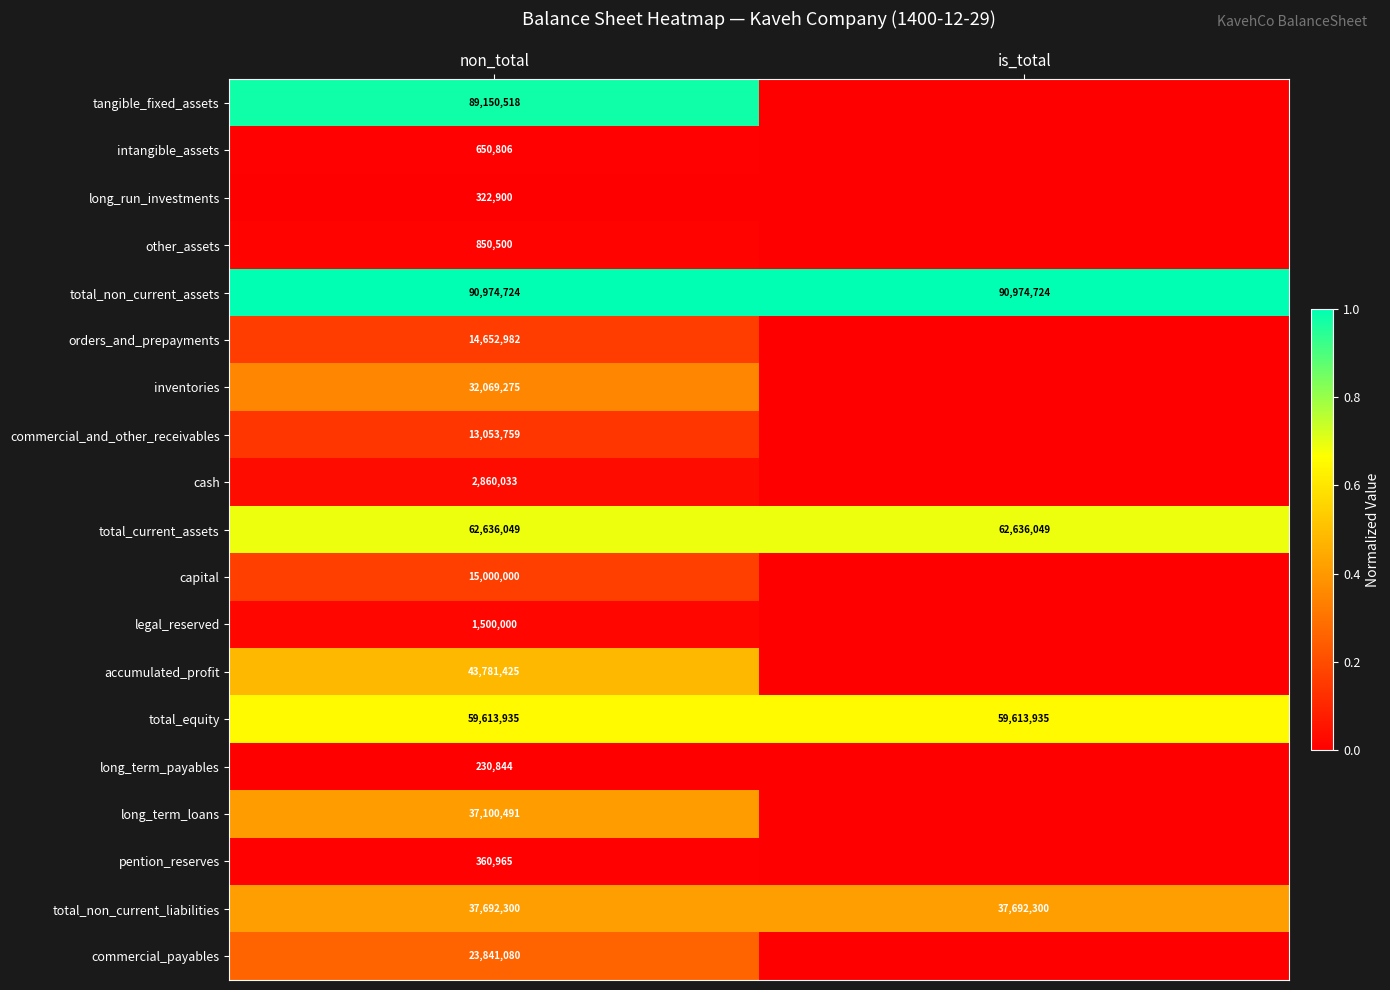

What value does the total_current_assets series have at is_total?

62636049